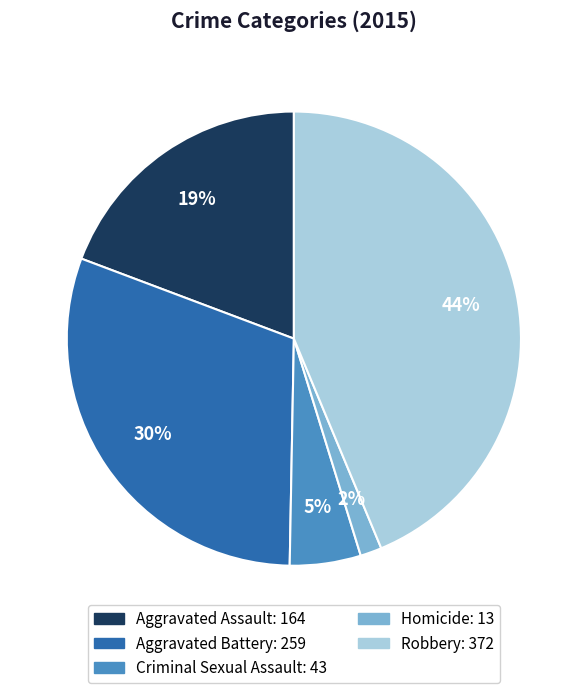

Is there any slice that represents more than half of the pie?

No